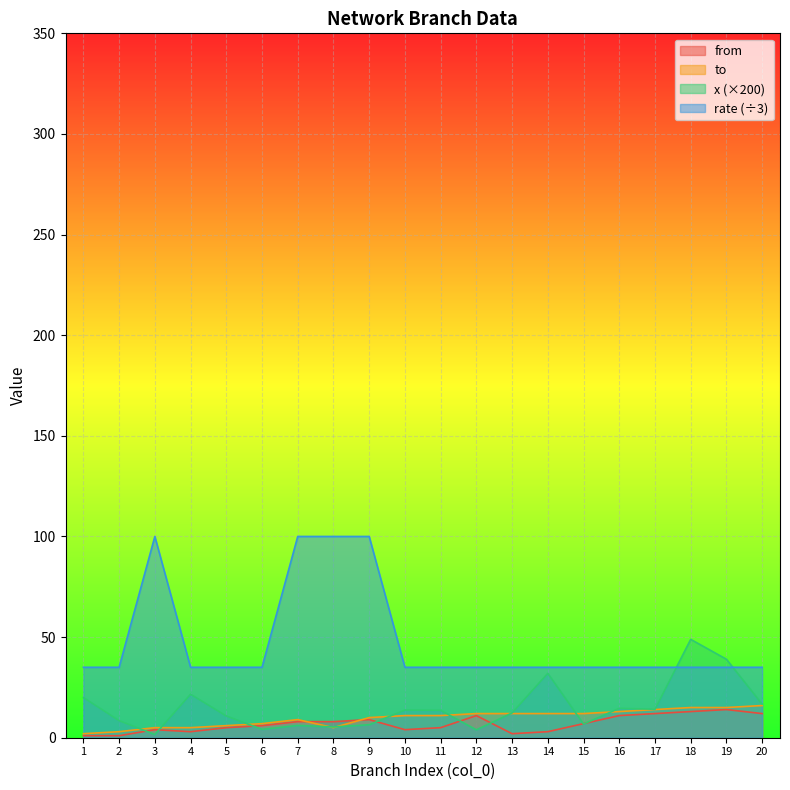

Where do x_val and rate first cross each other?

17 and 18